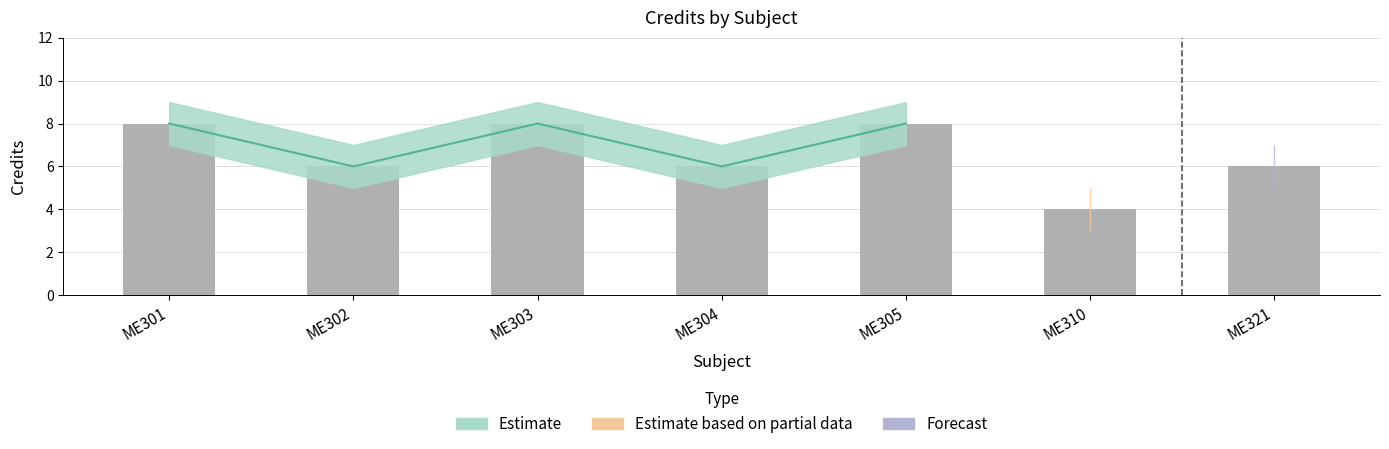

What is the spread (max minus min) of values at ME303?

2